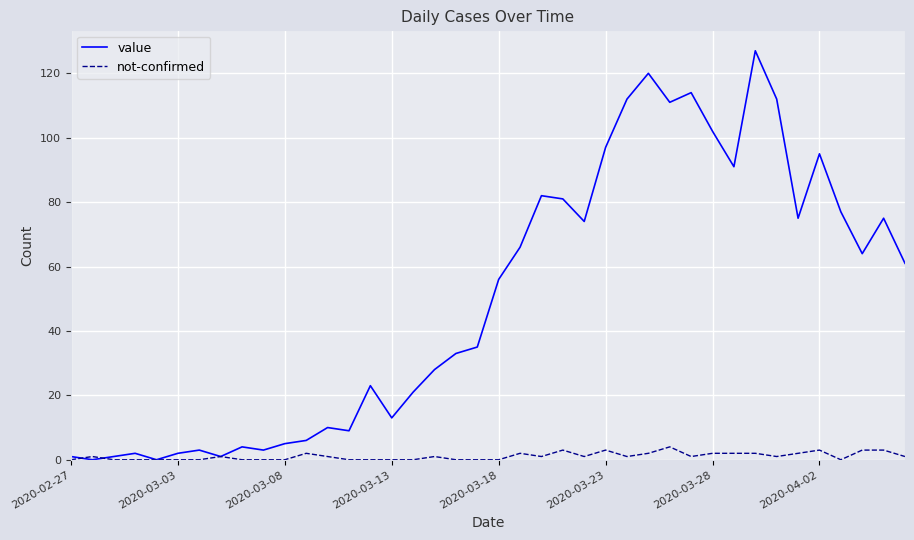

Which series has the largest total across all categories?

value